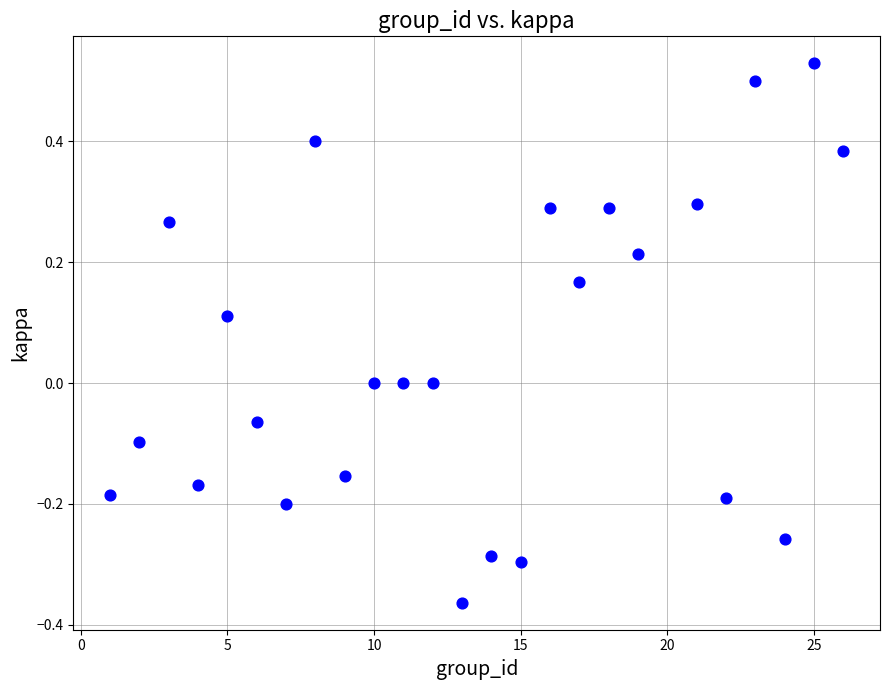

What is the range of Y values (max minus min)?

0.9